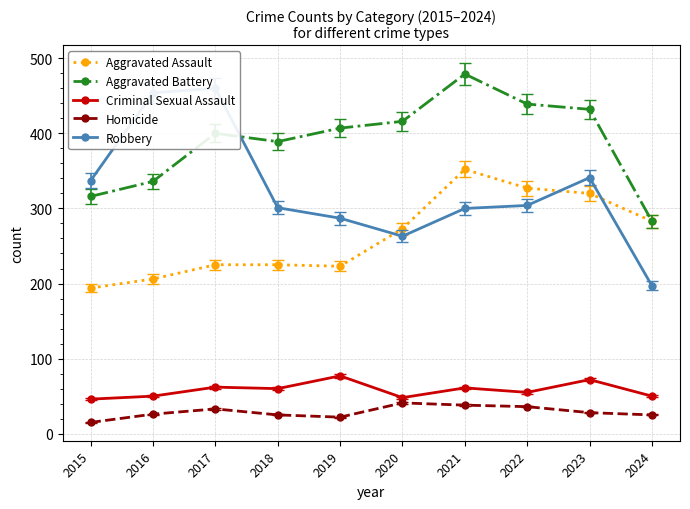

The Robbery series shows 341 at 2023. True or false?

True